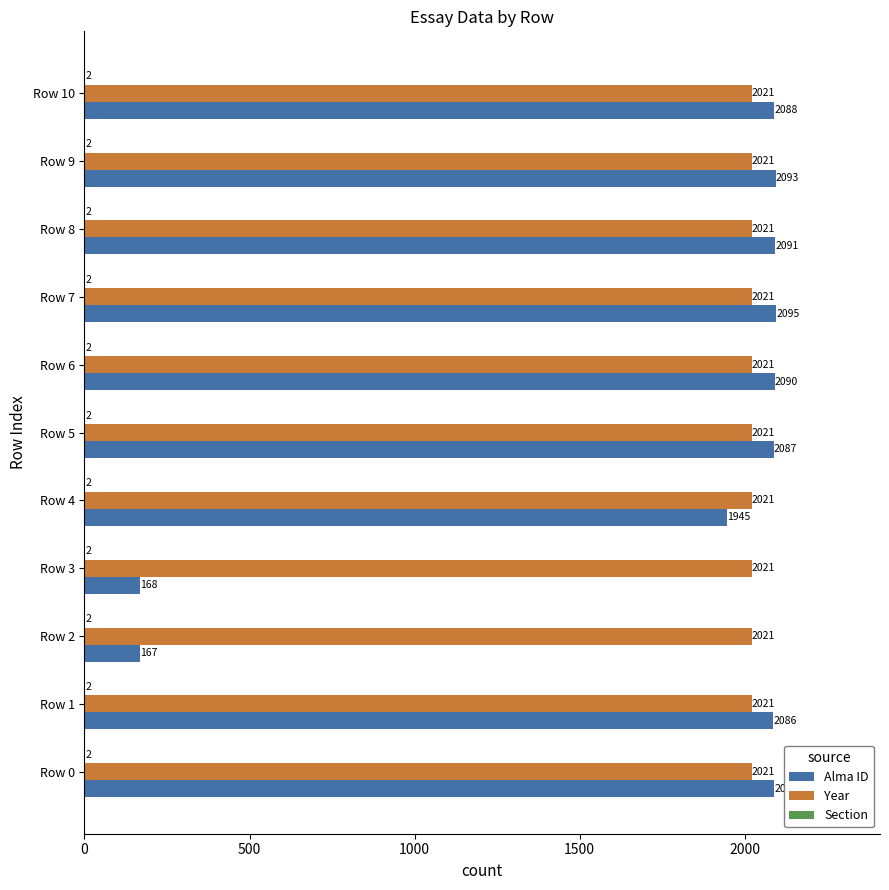

At which category is the sum across all series the highest?

Row 7